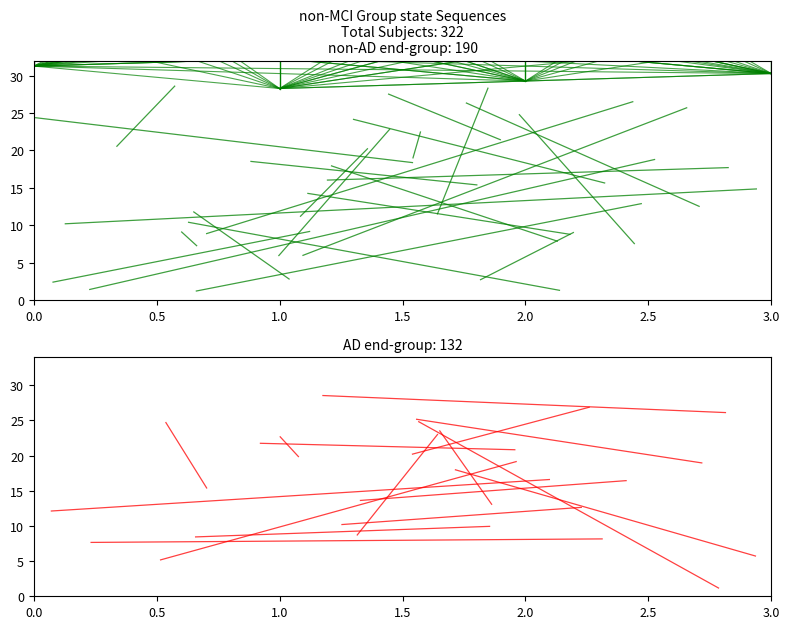

How many values in the other series are below 28?

1